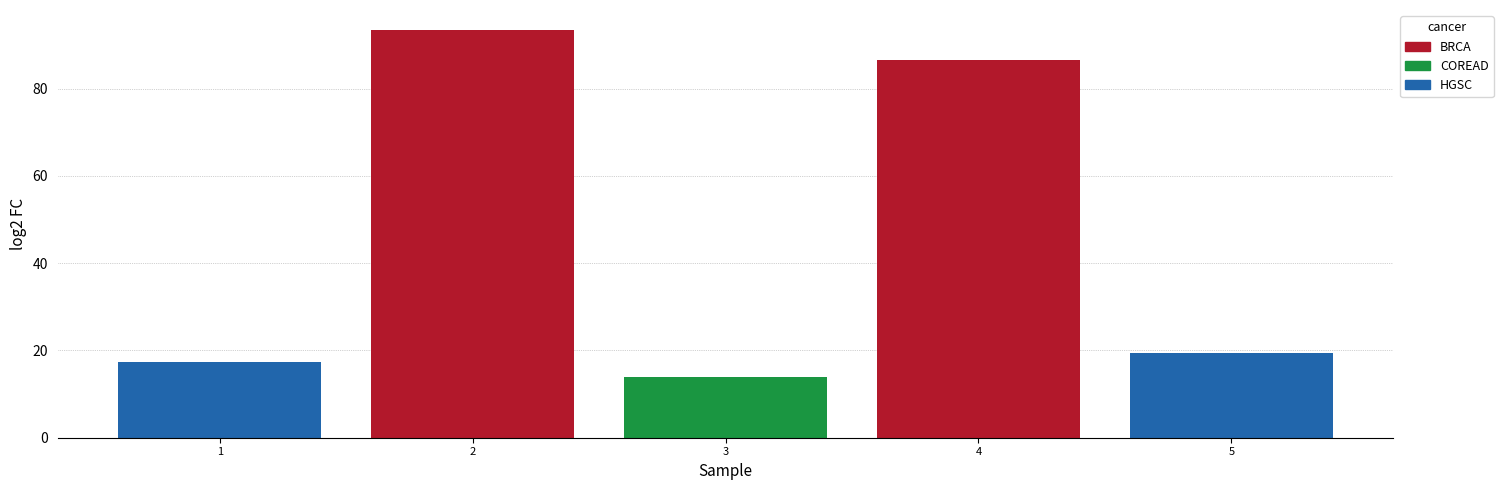

Reading left to right, extract all data points from this chart.

17.3	93.4	14.0	86.5	19.3